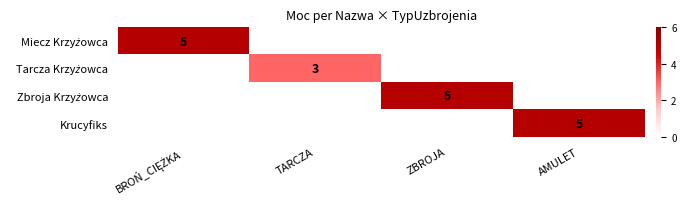

True or false: Krucyfiks has a value of 5 at AMULET.

True